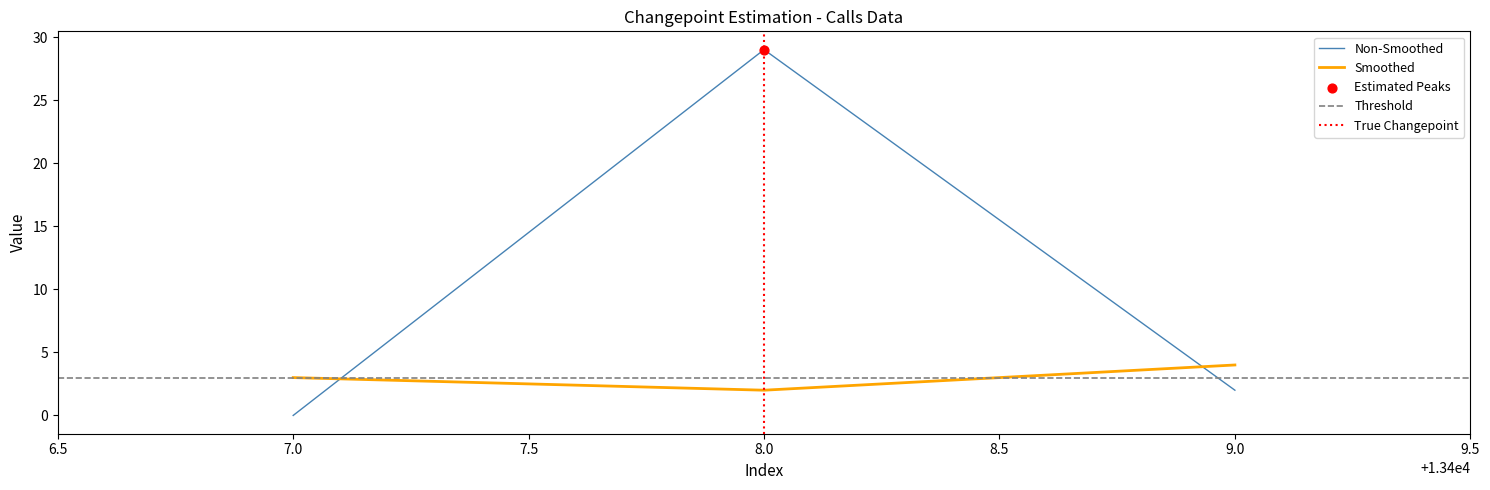

Which category has the lowest value in the Non-Smoothed series?

7.0